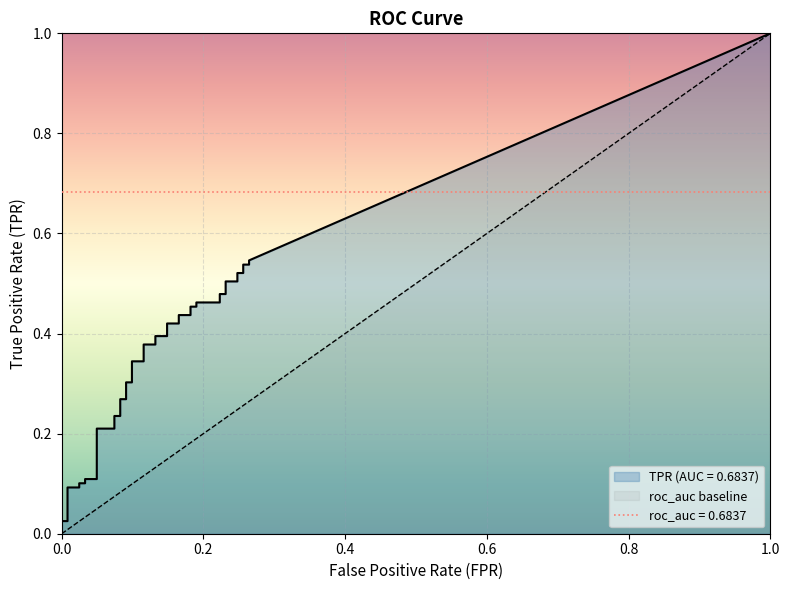

True or false: tpr and fpr cross at least once.

False